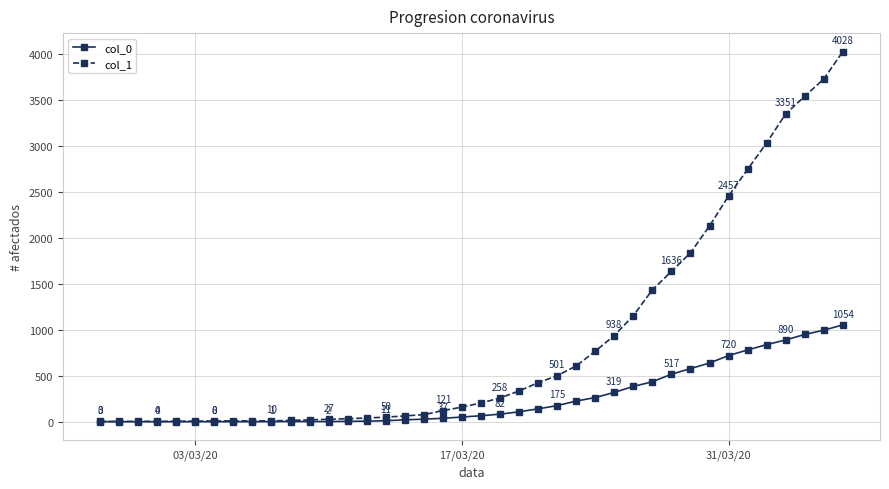

Which series has the widest spread of values?

col_1